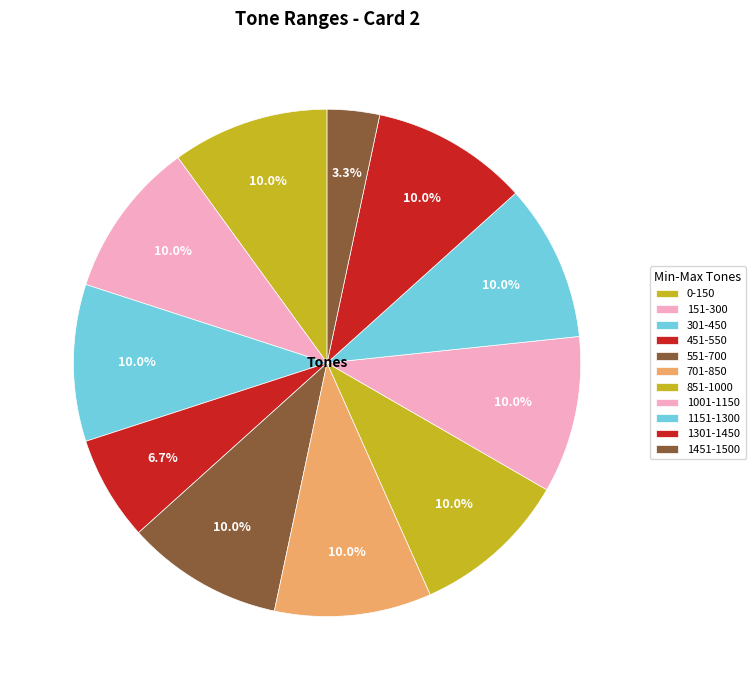

What percentage is the 1451-1500 slice, to the nearest percent?

3%